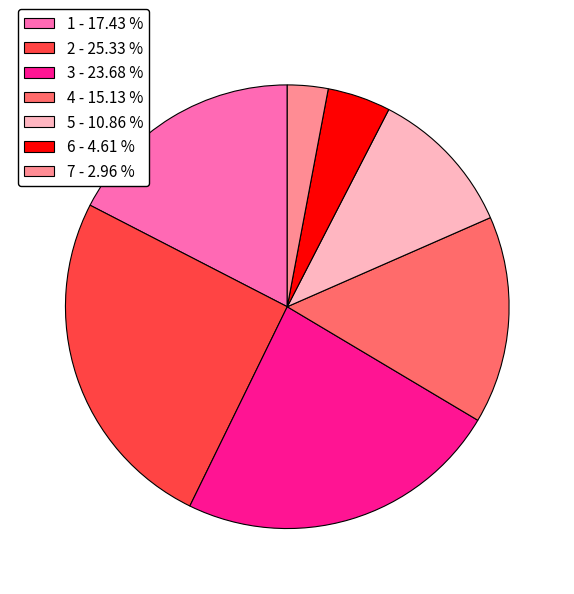

Which has a higher value, 2 or 3?

2